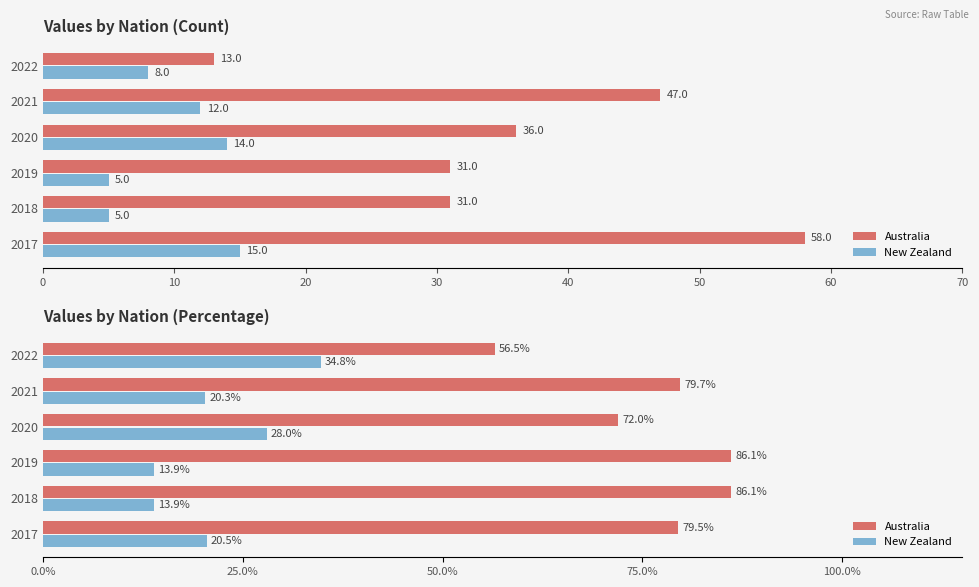

Rank the series by their maximum value, from lowest to highest.

New Zealand, Australia